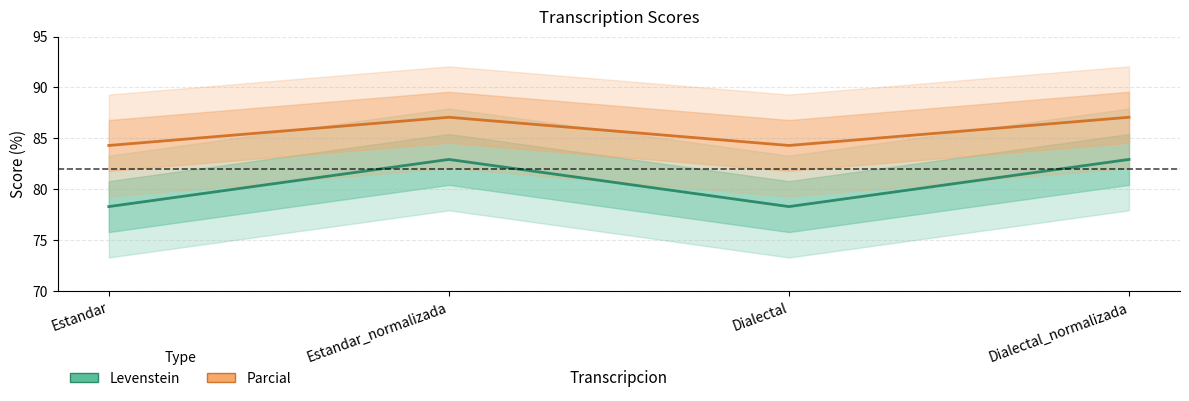

The value of Parcial at Estandar_normalizada is 45.0. True or false?

False